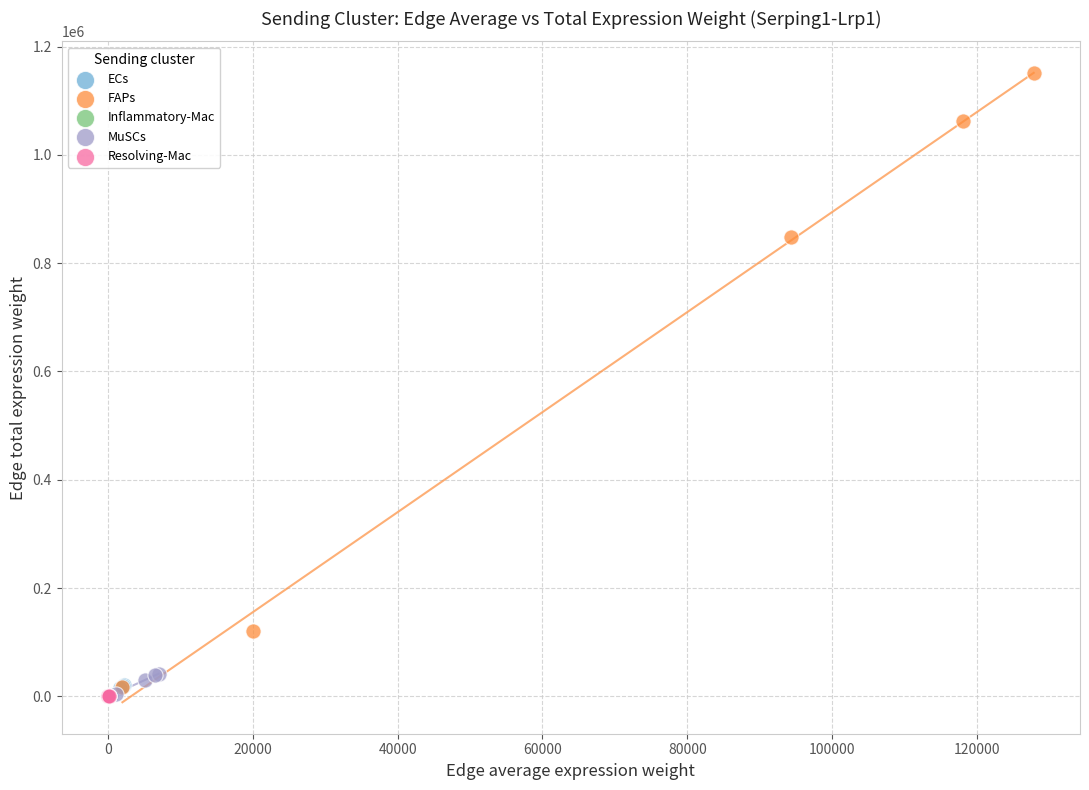

Which series reaches the maximum Y coordinate?

FAPs